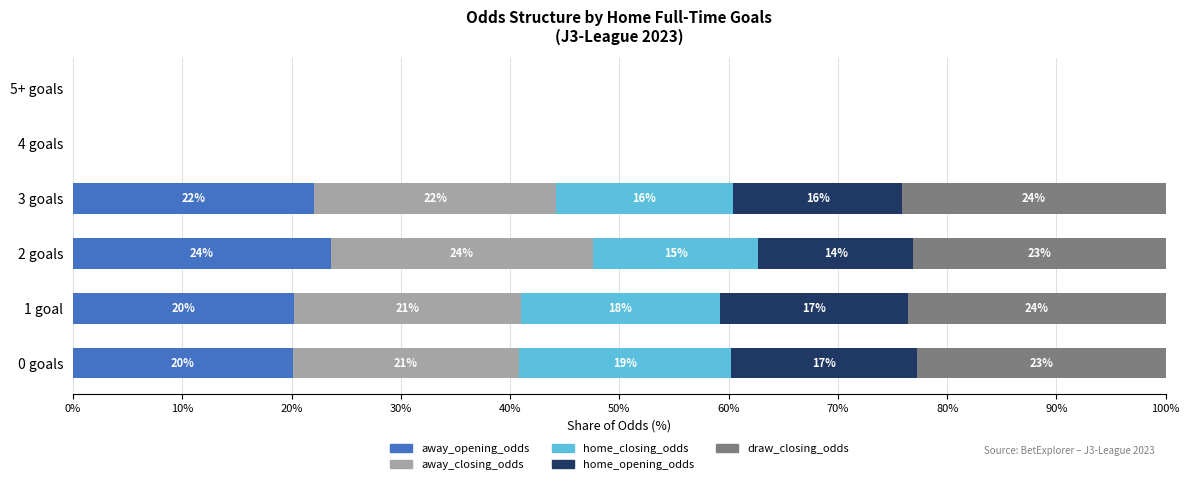

At which label is away_opening_odds closest to 11?

0 goals